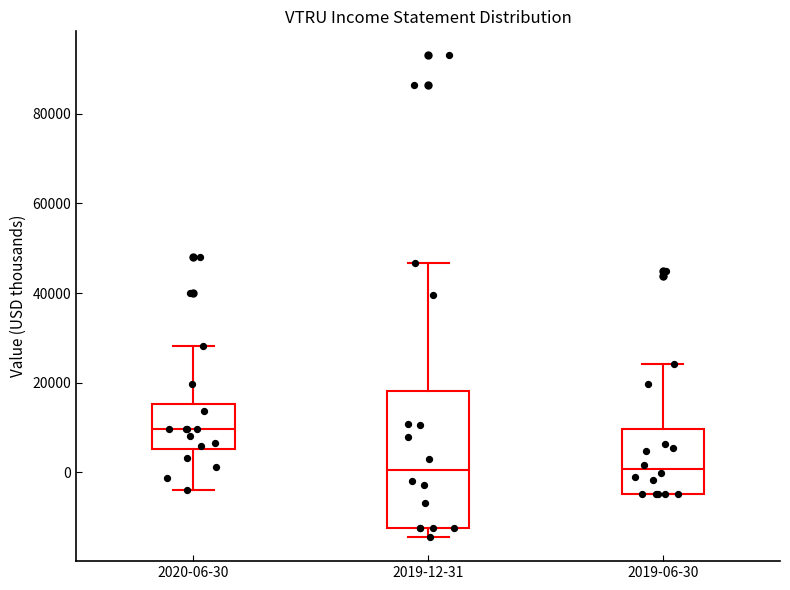

Reading left to right, read every box against the y-axis: the position of its median line, the range the box covers, and the ends of its whiskers. The values are not printed on the chart, so give them approximately, as read against the axis.

2020-06-30: median 10000, box 6000 to 16000, whiskers -4000 to 28000
2019-12-31: median 0, box -12000 to 18000, whiskers -14000 to 46000
2019-06-30: median 0, box -4000 to 10000, whiskers -4000 to 24000